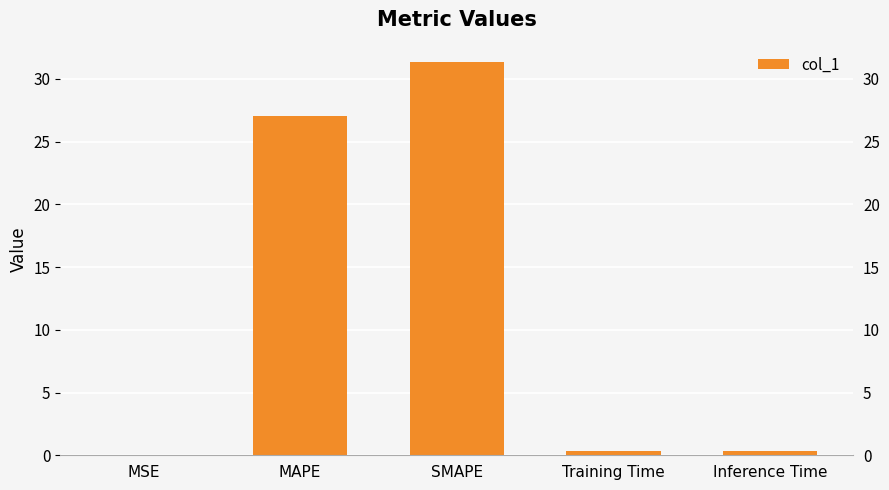

The value at MSE is 0.0. True or false?

False